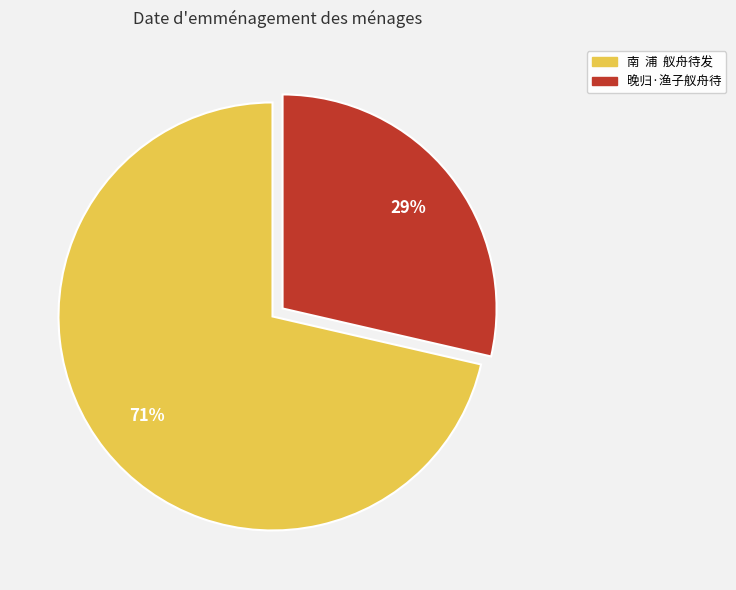

Combined, do 晚归·渔子舣舟待 and 南 浦 舣舟待发 account for over 50%?

Yes